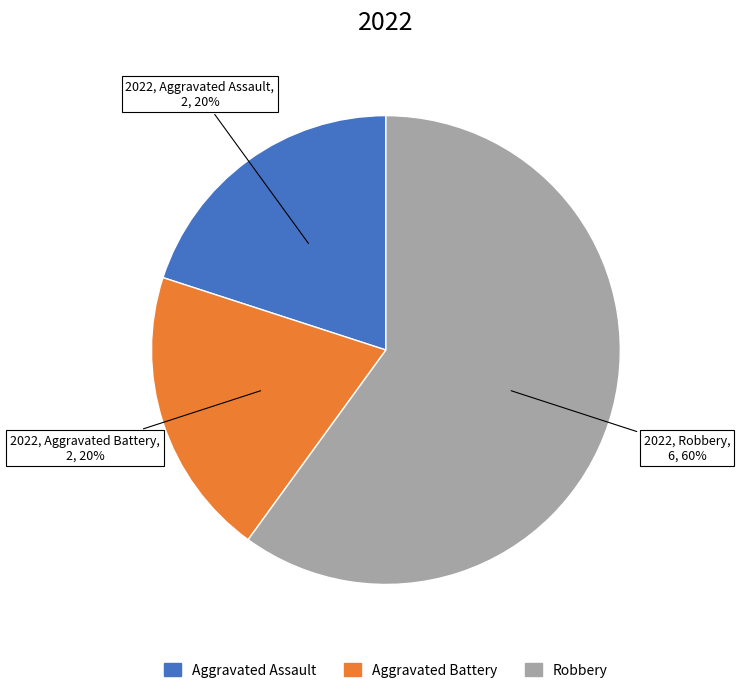

To the nearest percent, what portion does Aggravated Battery represent?

20%